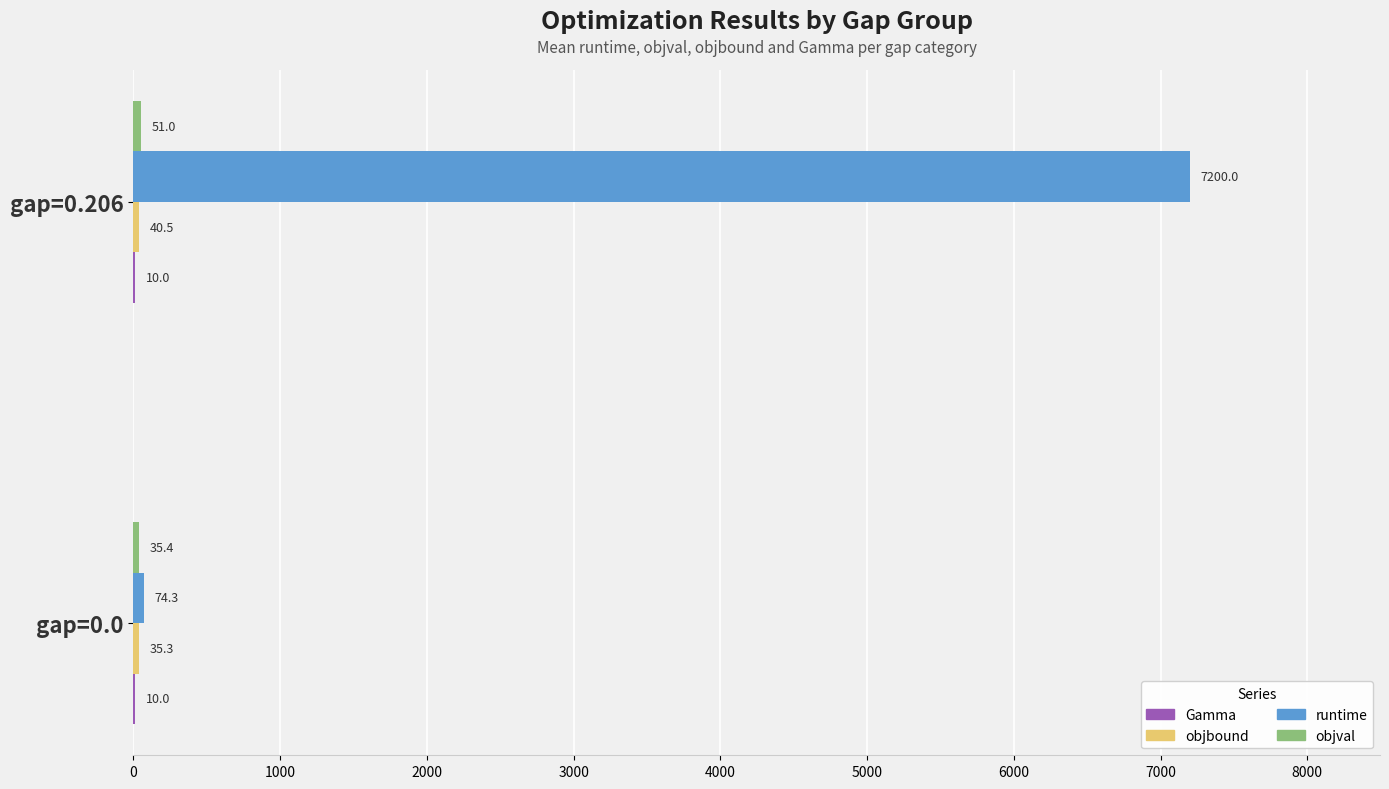

What is the highest value of the runtime series?

7200.0